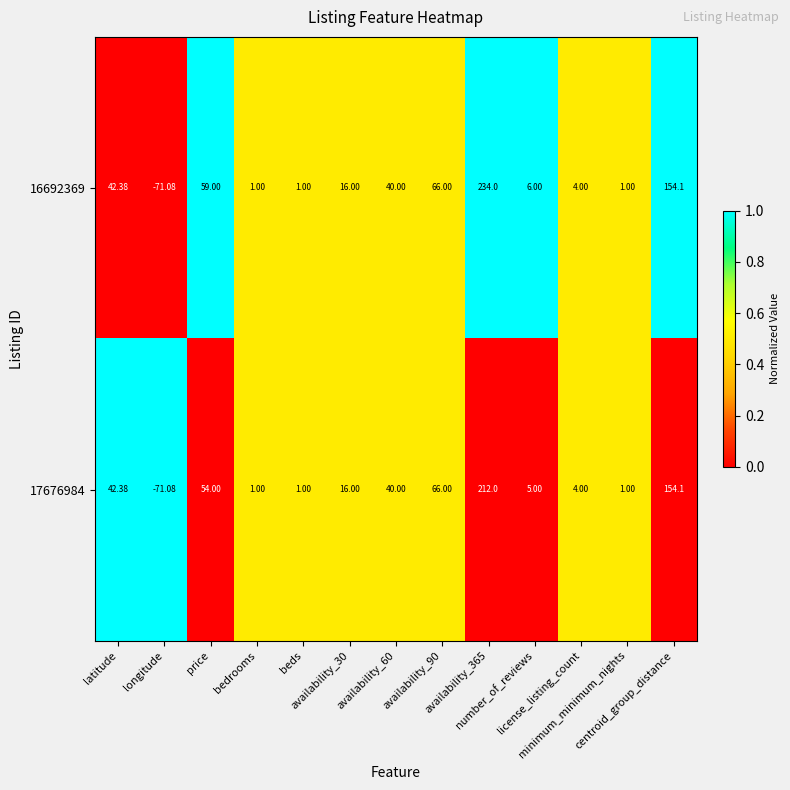

Count the number of data series in this chart.

2